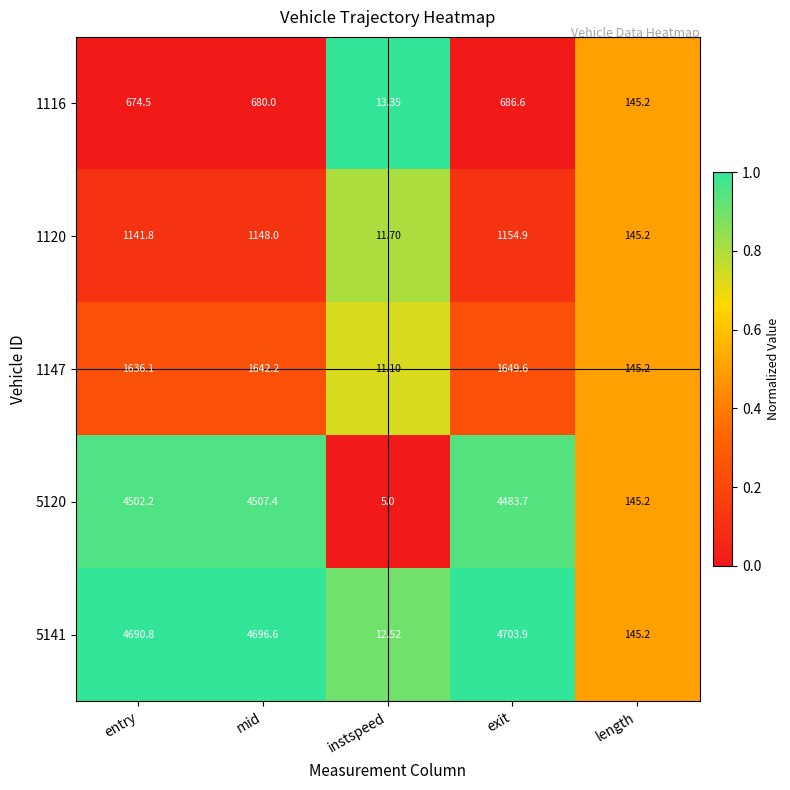

At which category does the chart reach its peak across all series?

exit